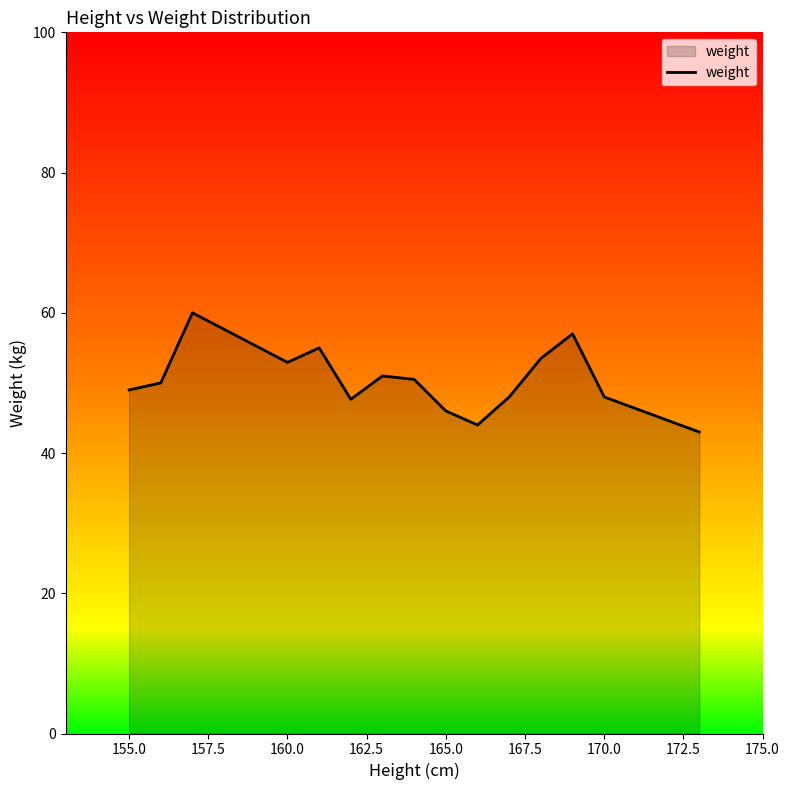

What is the sum of all values?

755.6